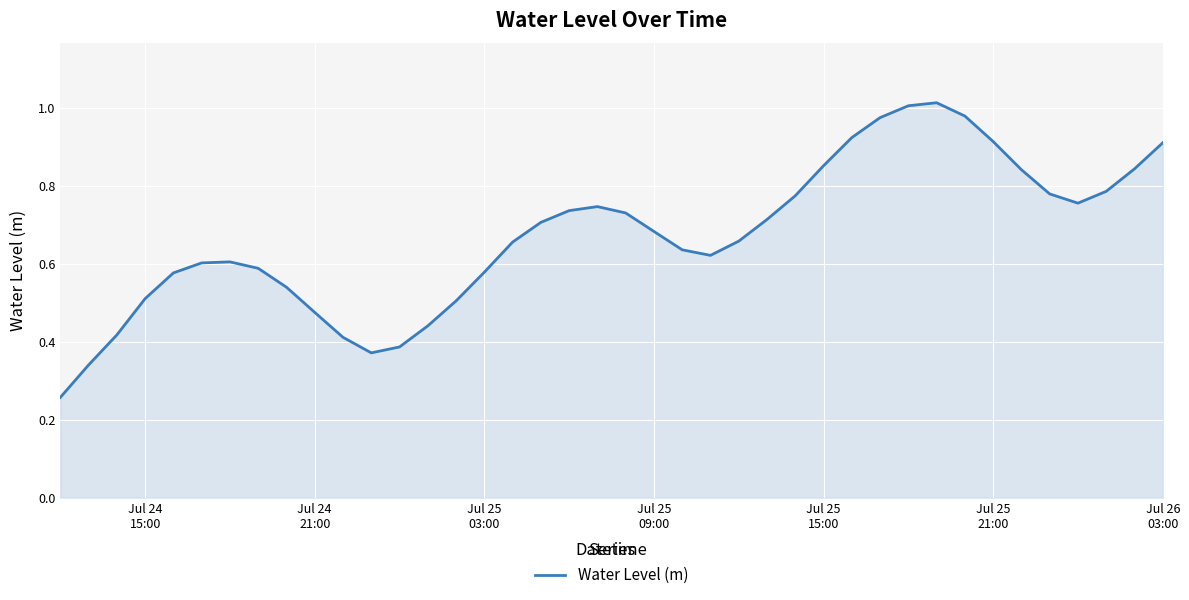

How many lines are shown in the chart?

1